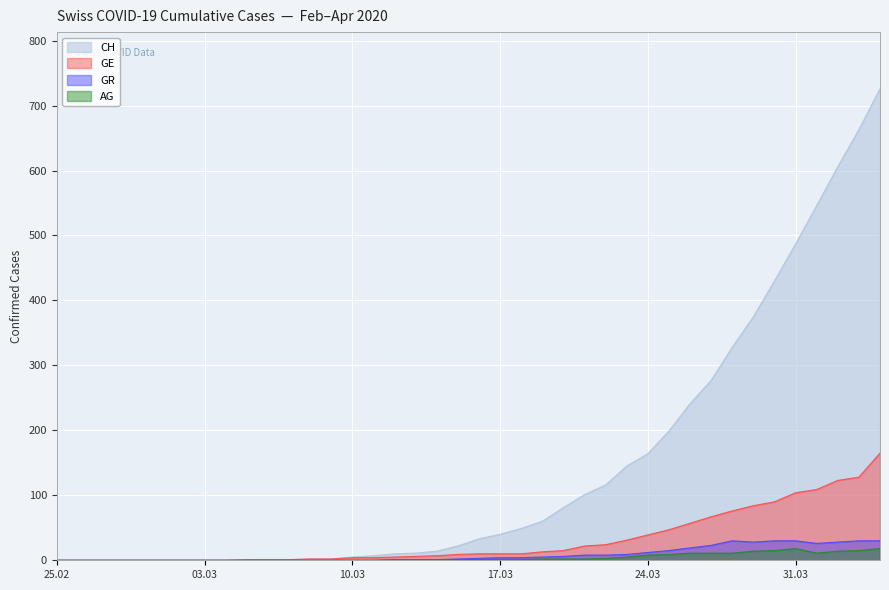

Which series has the largest range (max minus min)?

CH